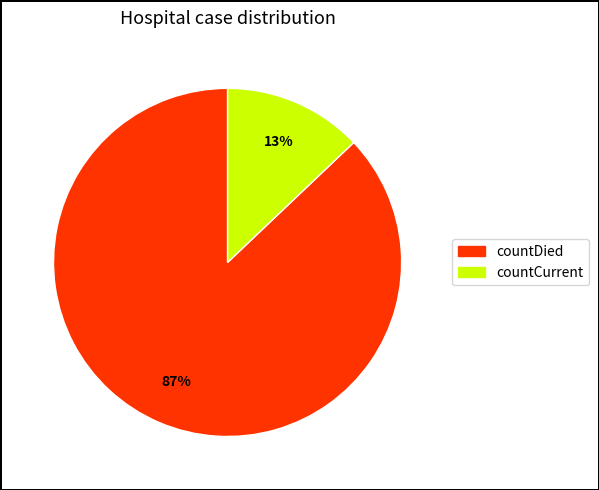

Rank the categories by value from highest to lowest.

countDied, countCurrent